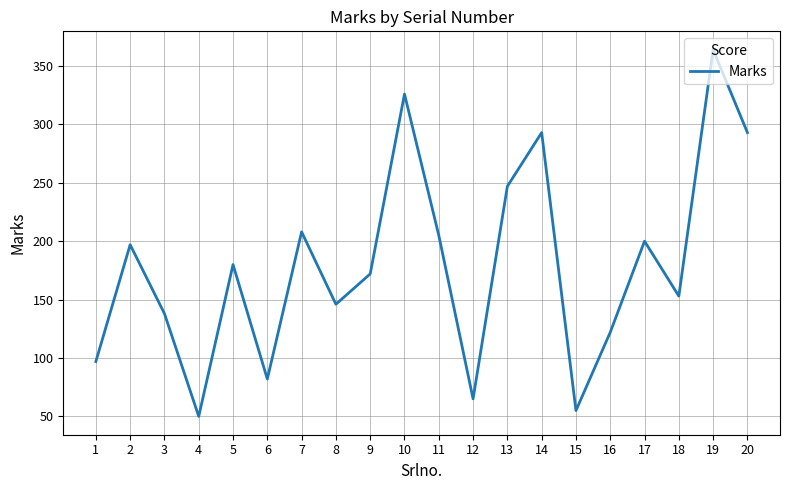

Approximately how many times larger is the value at 19 compared to 20?

1.2